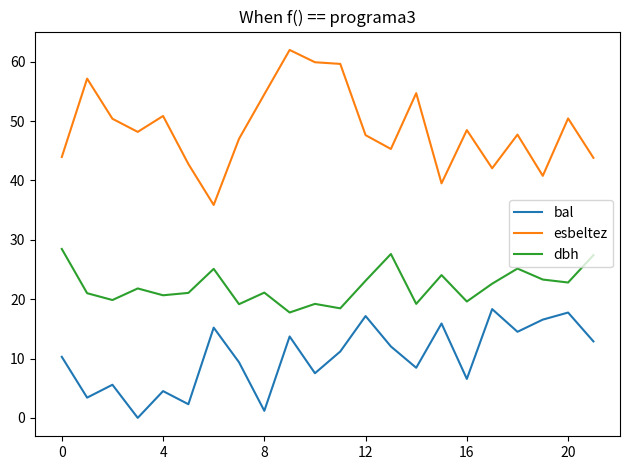

Rank the series by their average value, from highest to lowest.

esbeltez, dbh, bal